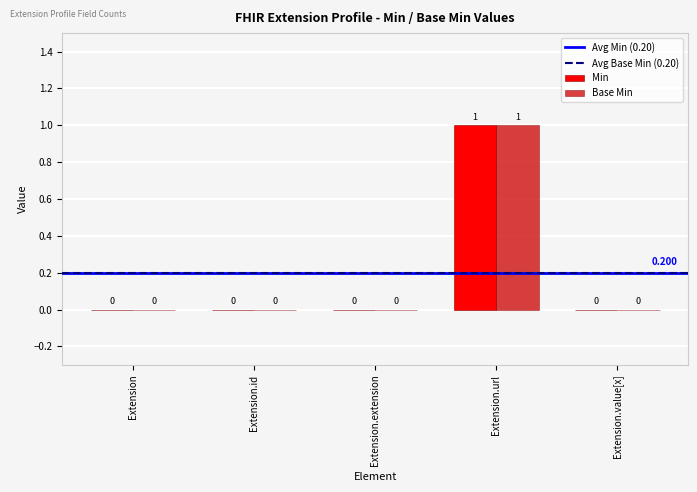

How many Min values are between 0 and 1?

5